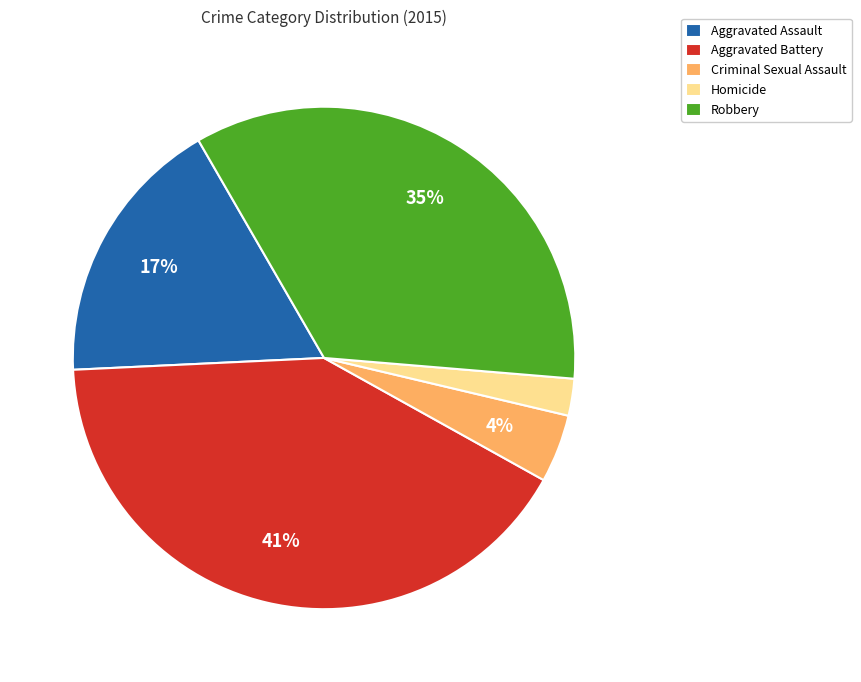

Rank the categories by value from highest to lowest.

Aggravated Battery, Robbery, Aggravated Assault, Criminal Sexual Assault, Homicide